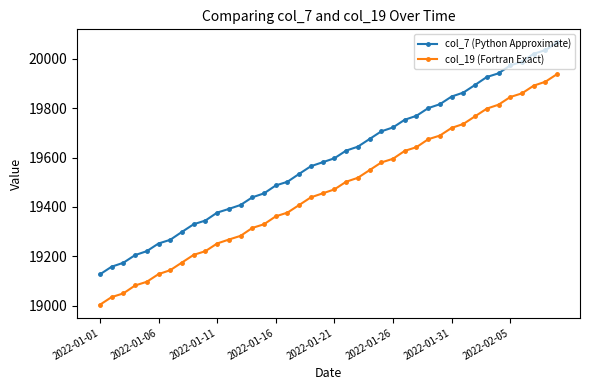

Which series has the largest total across all categories?

col_7 (Python Approximate)